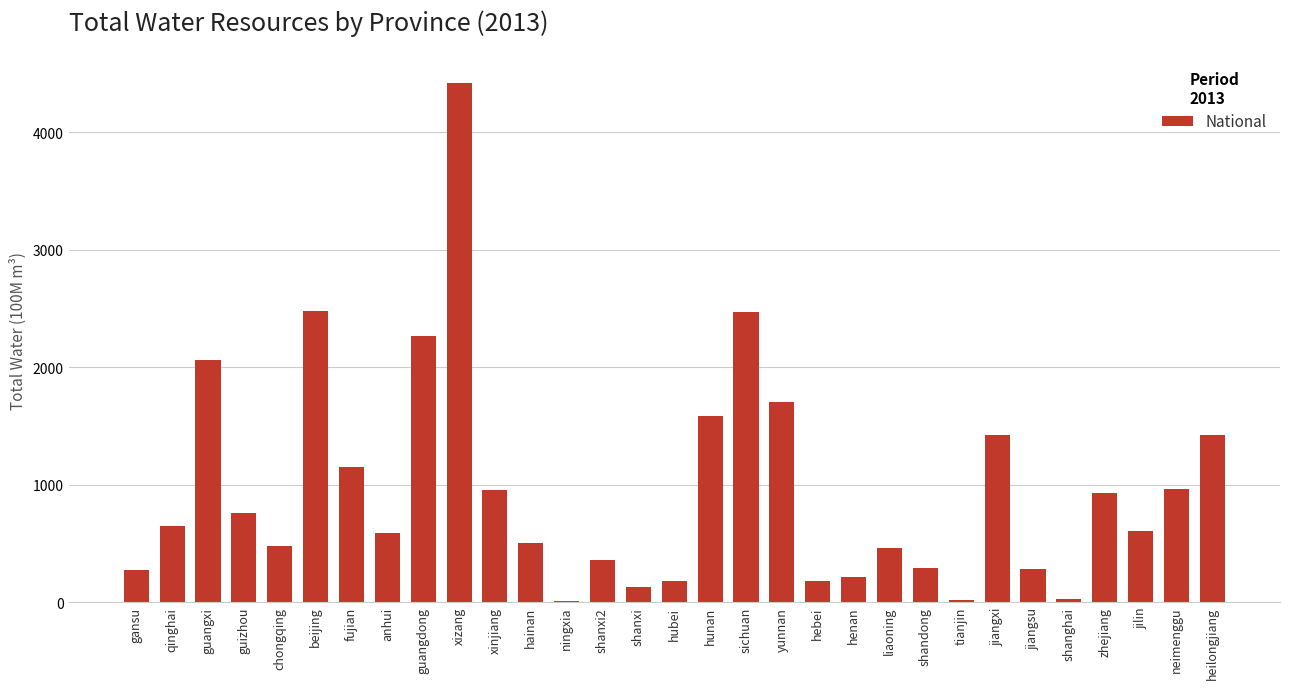

What is the sum of all values?

29799.8